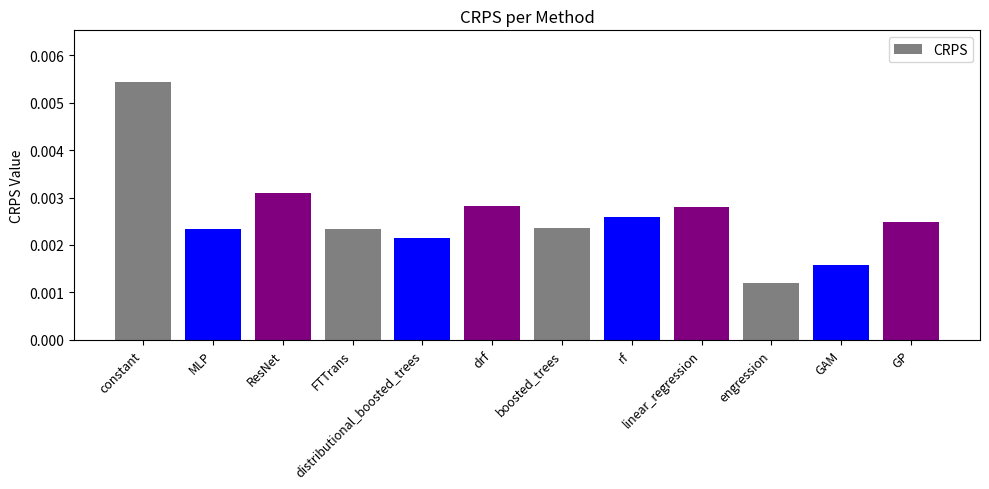

What position from the right is boosted_trees?

6